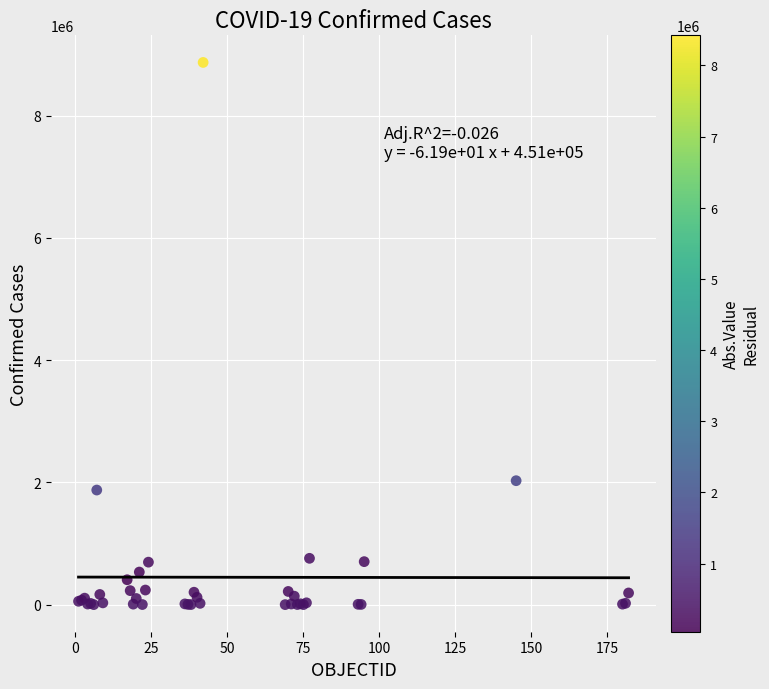

What Y value in the scatter plot is closest to 4435784?

2027746